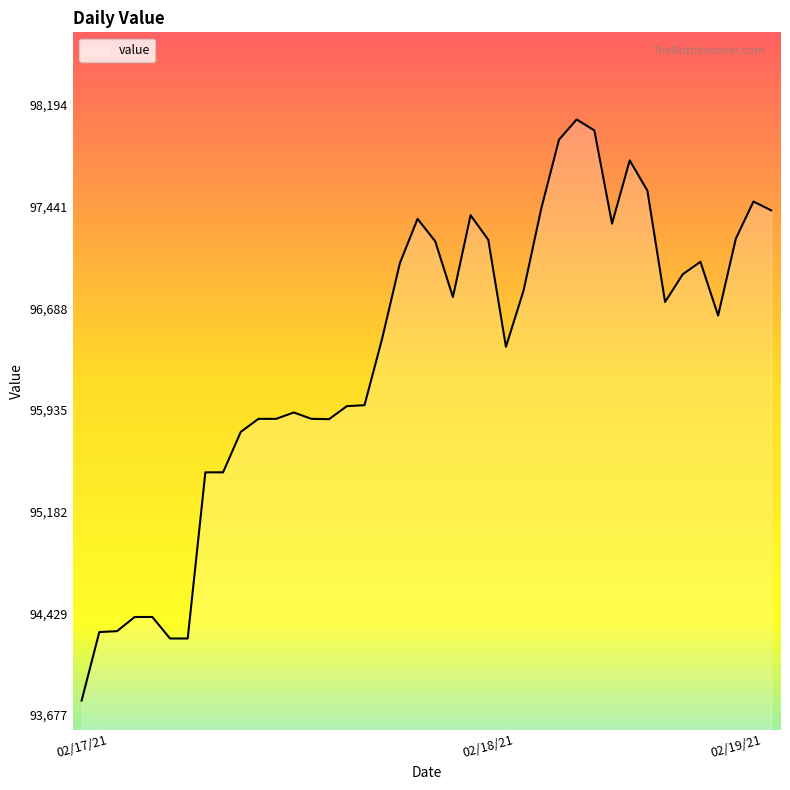

What is the smallest value displayed?

93784.6